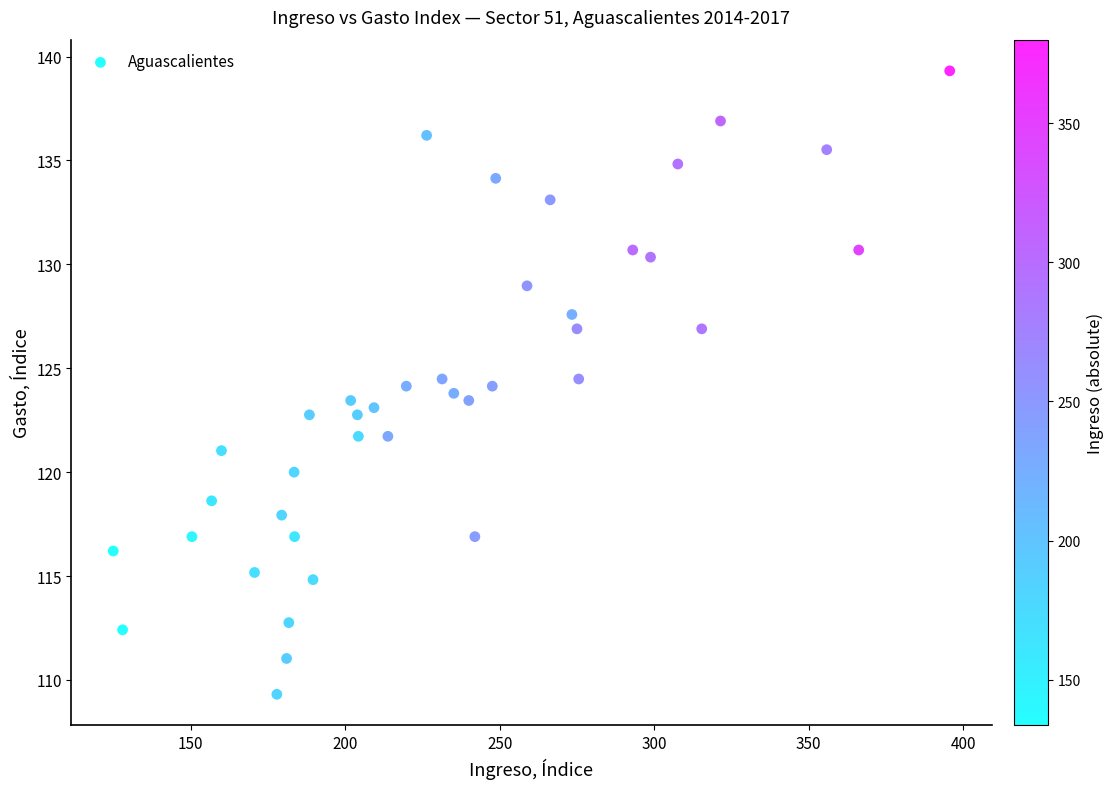

What is the range of Y values (max minus min)?

30.0